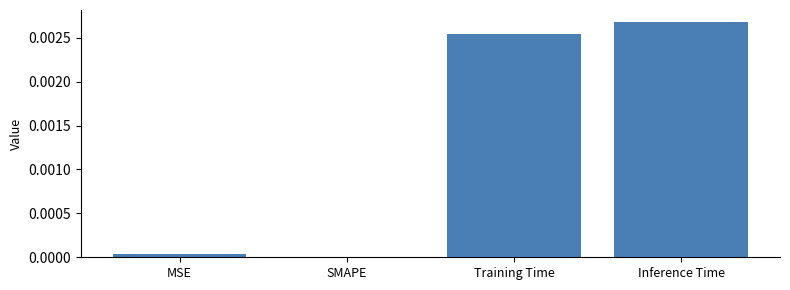

Which label corresponds to the largest value in the chart?

Inference Time